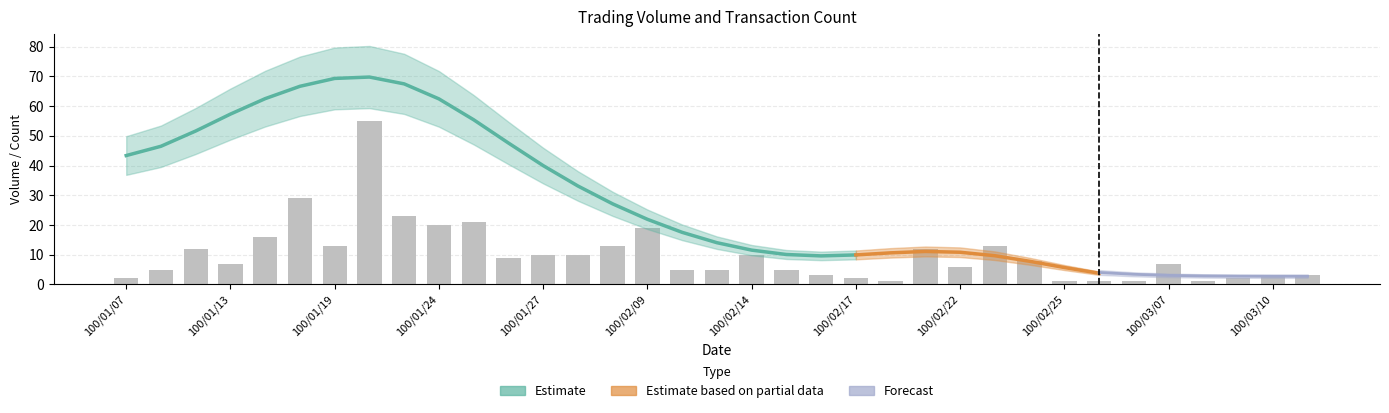

How many data points are less than 7?

16